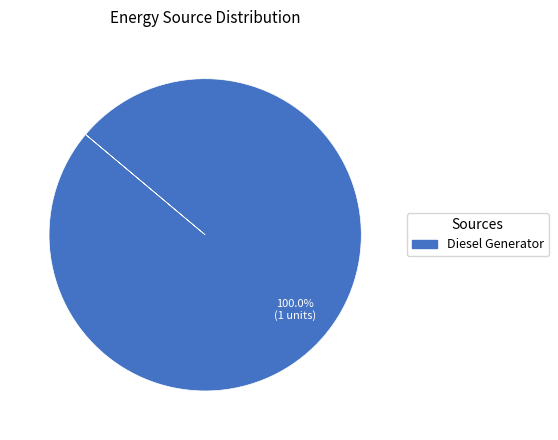

Rank the categories by value from lowest to highest.

Diesel Generator